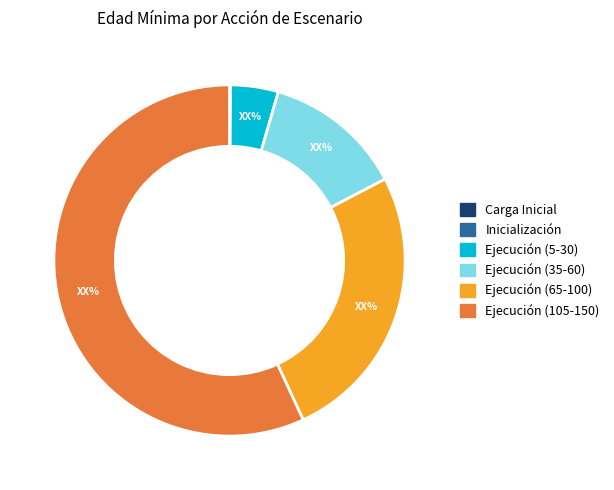

True or false: Ejecución (5-30) accounts for 18% of the total.

False